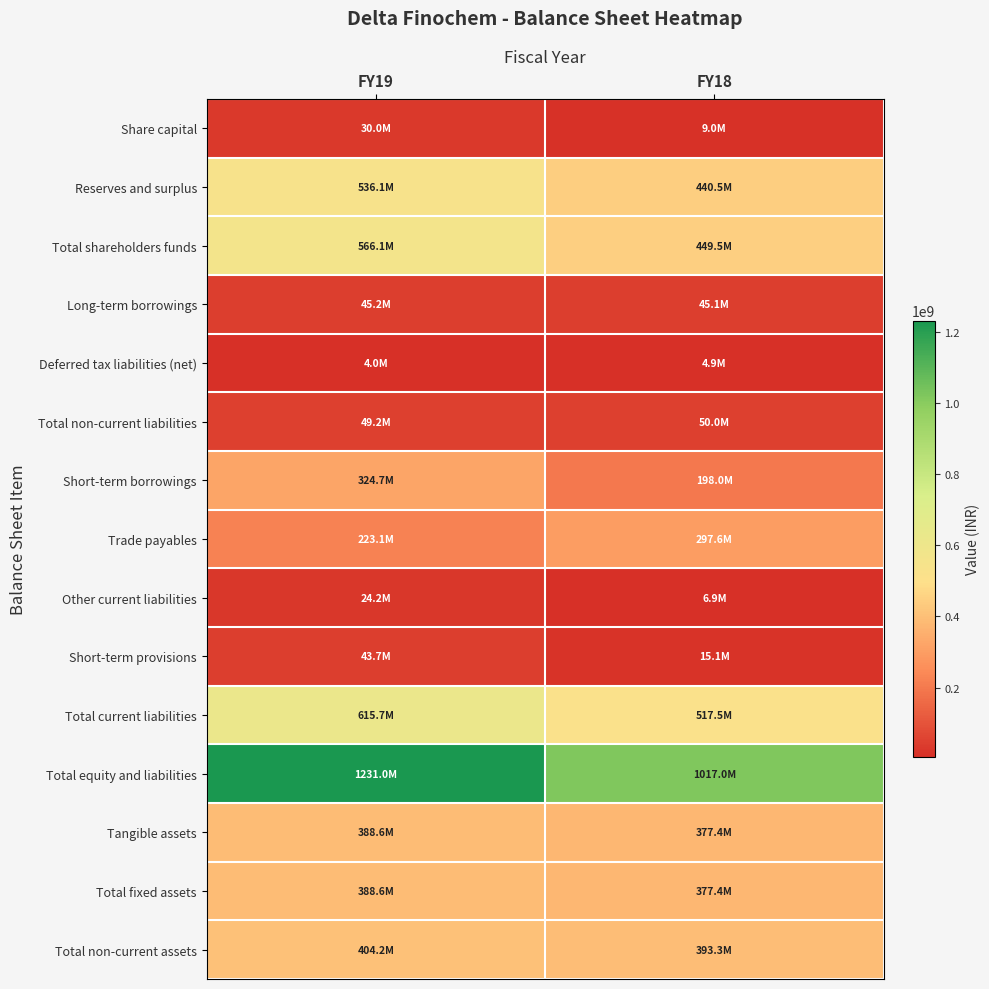

Which has a higher value, FY19 or FY18?

FY19